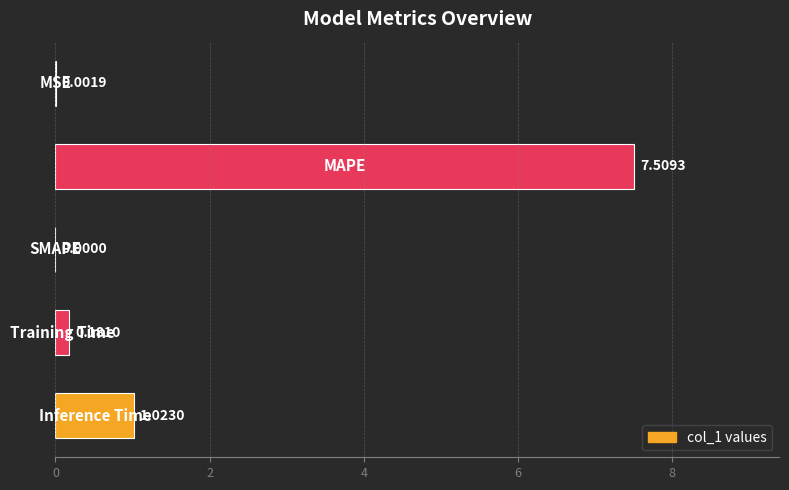

Does the chart contain stacked bars?

No